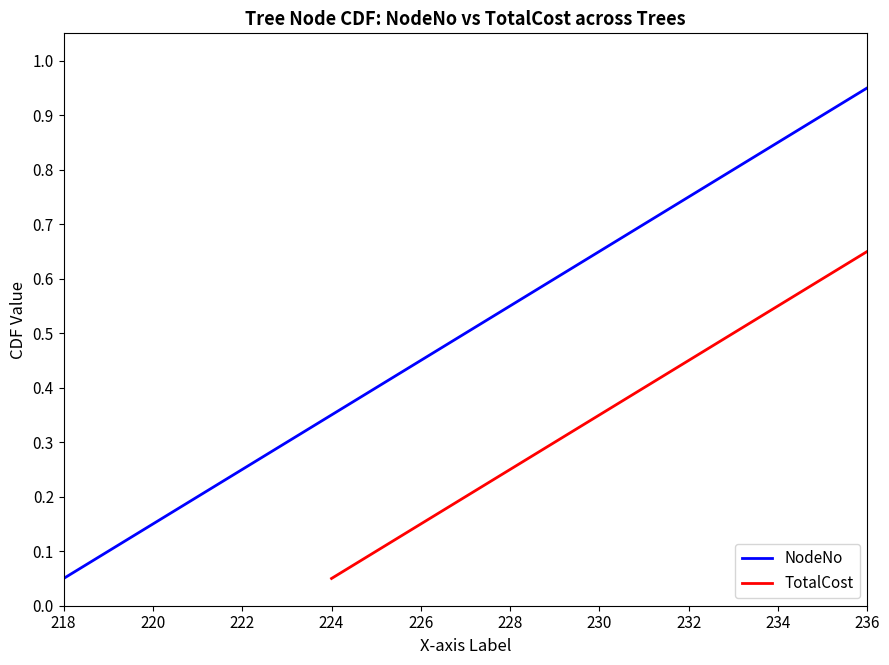

What position from the left is 226?

5